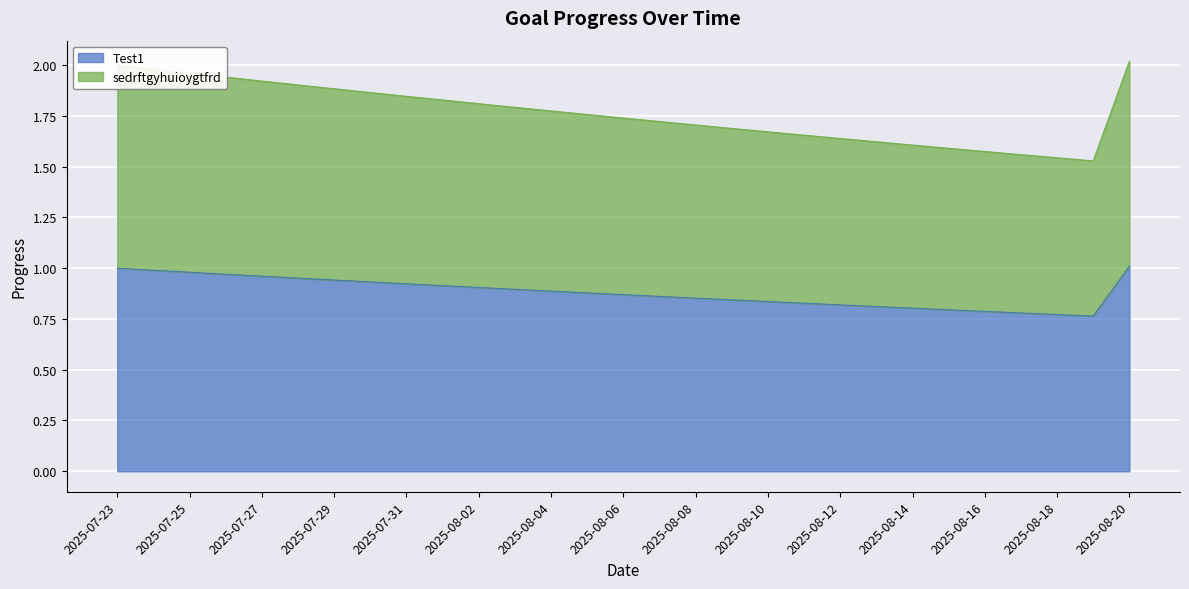

True or false: Test1 has a value of 0.8 at 2025-08-19.

True